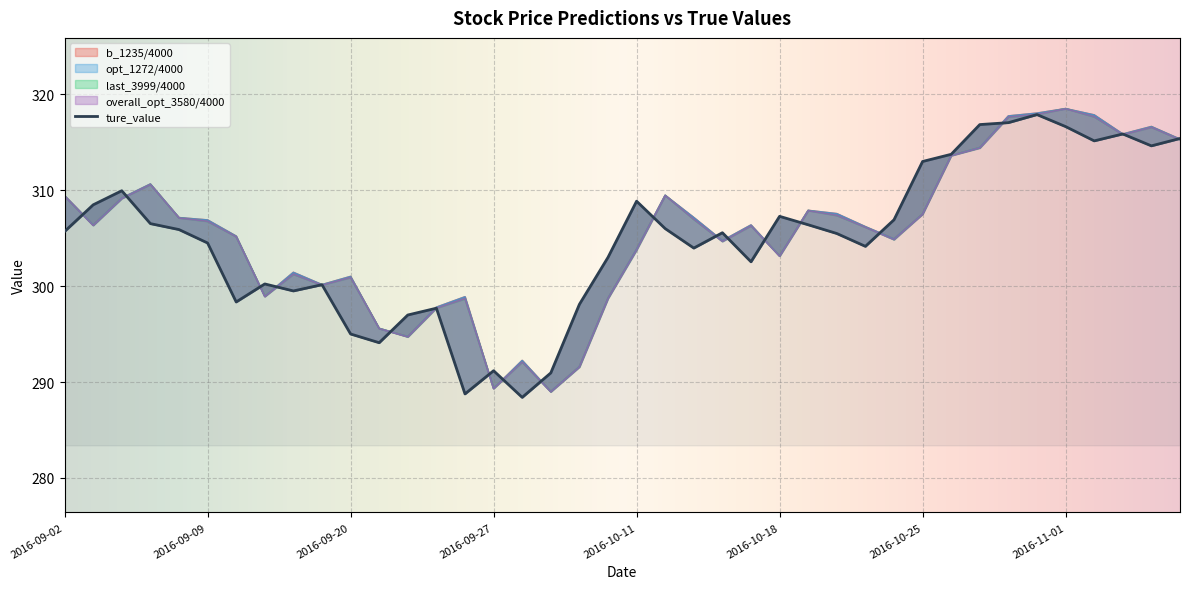

Where does the l_1-N_[12]_opt_1272/4000 series first go above 306?

2016-09-02